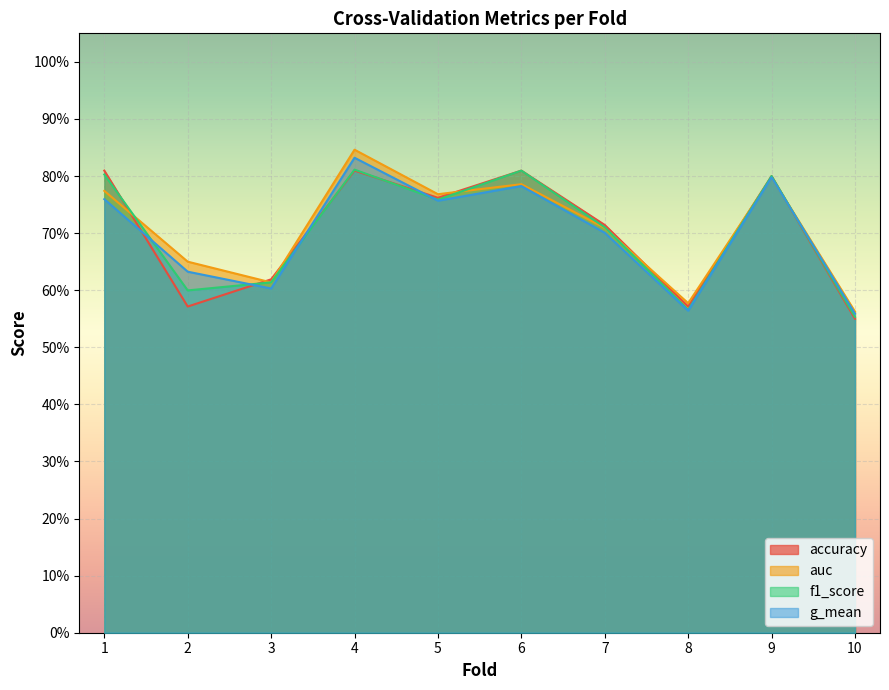

How many interior local valleys does the f1_score series have?

3